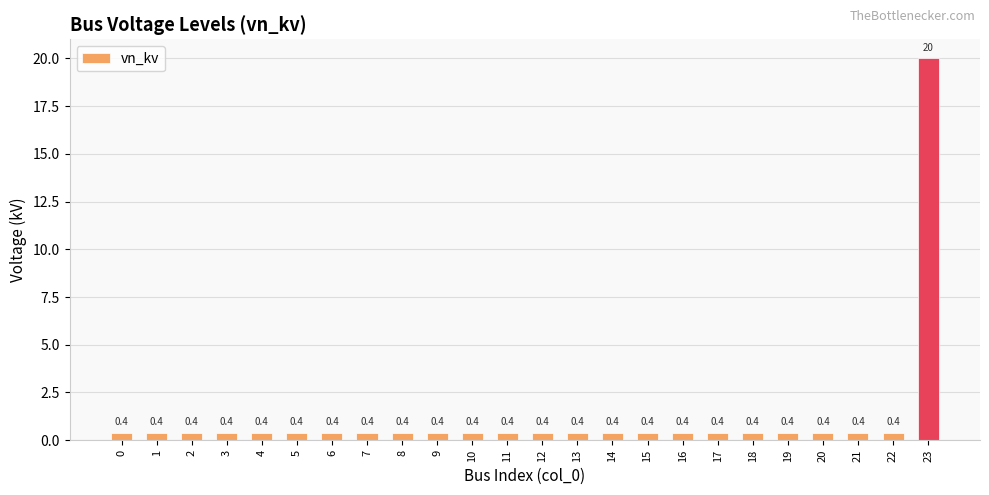

Reading left to right, what are all the values shown in this chart?

0.4	0.4	0.4	0.4	0.4	0.4	0.4	0.4	0.4	0.4	0.4	0.4	0.4	0.4	0.4	0.4	0.4	0.4	0.4	0.4	0.4	0.4	0.4	20.0